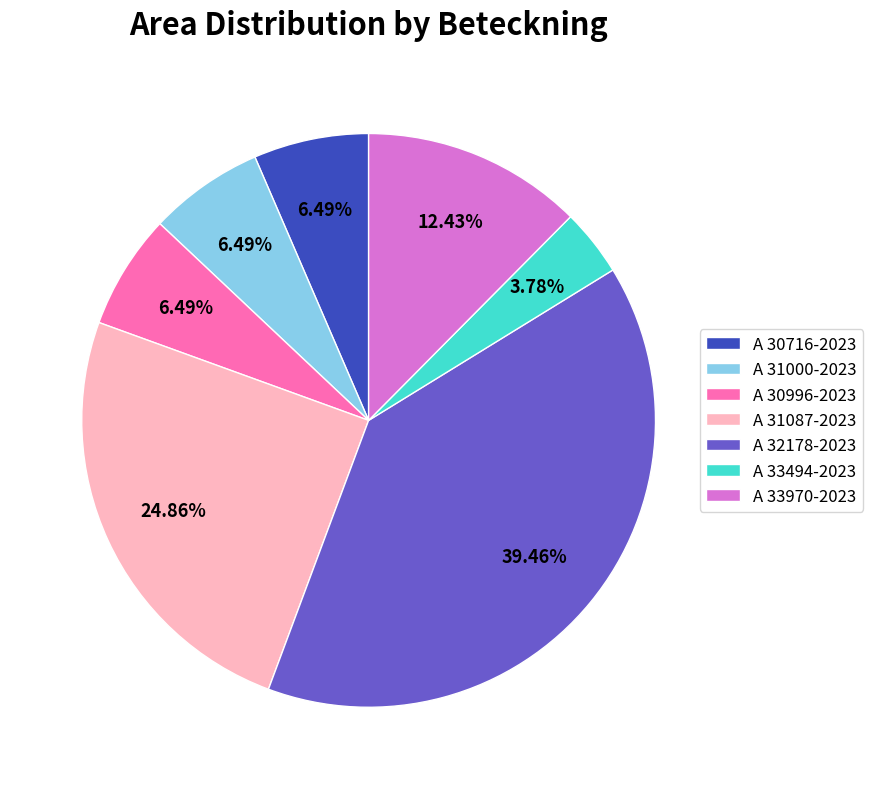

What is the ratio of the value at A 30996-2023 to the value at A 33970-2023?

0.5